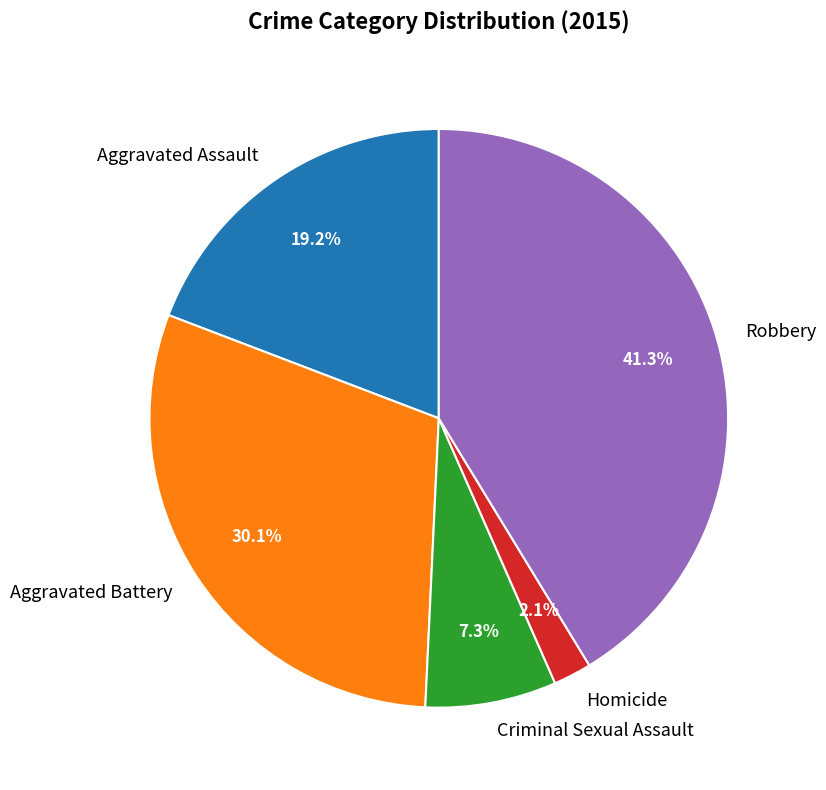

To the nearest percent, what portion does Criminal Sexual Assault represent?

7%